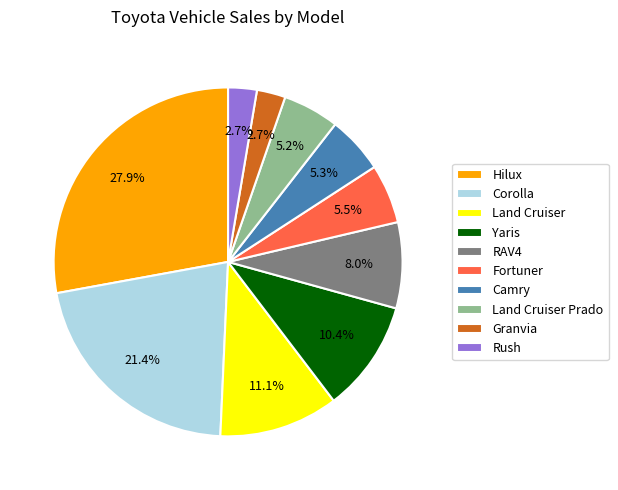

Does Fortuner represent more than half of the total?

No